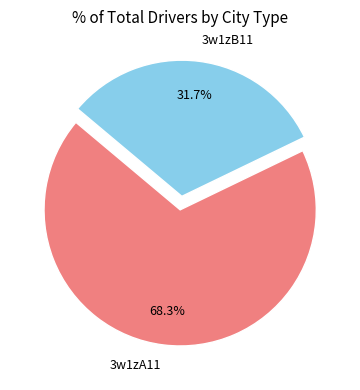

Is 3w1zA11 the majority of the pie?

Yes